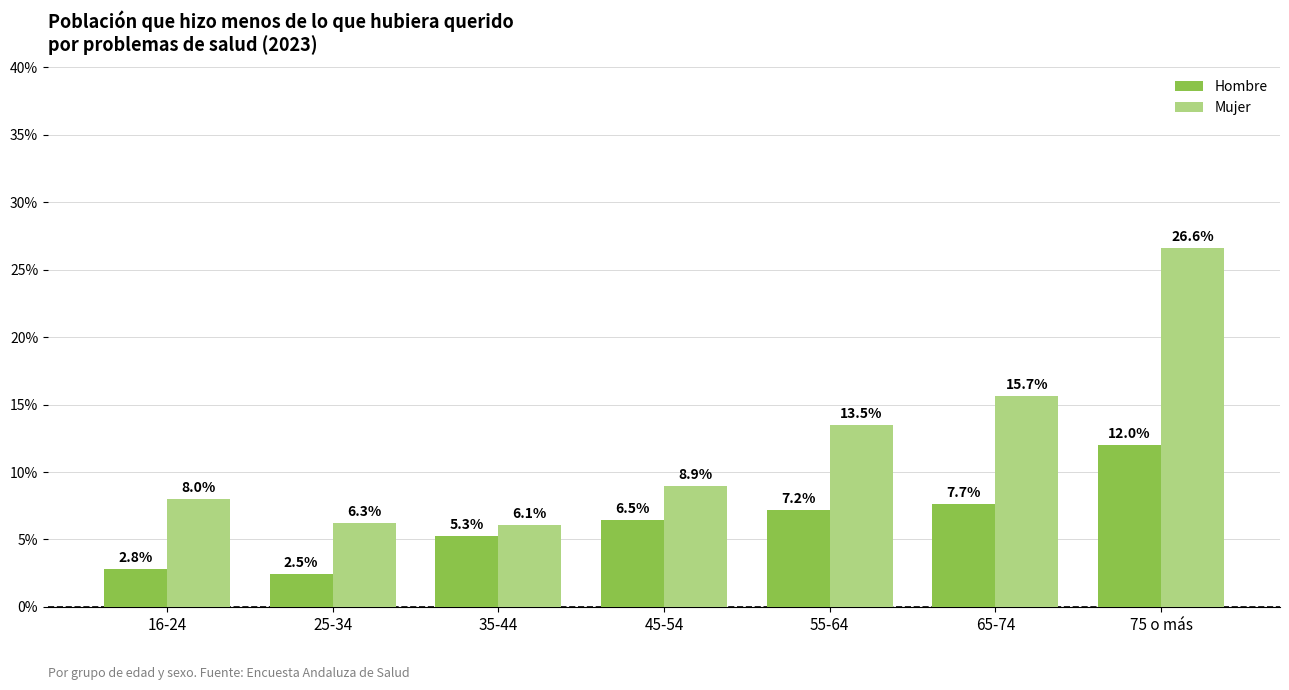

Does the chart contain stacked bars?

No